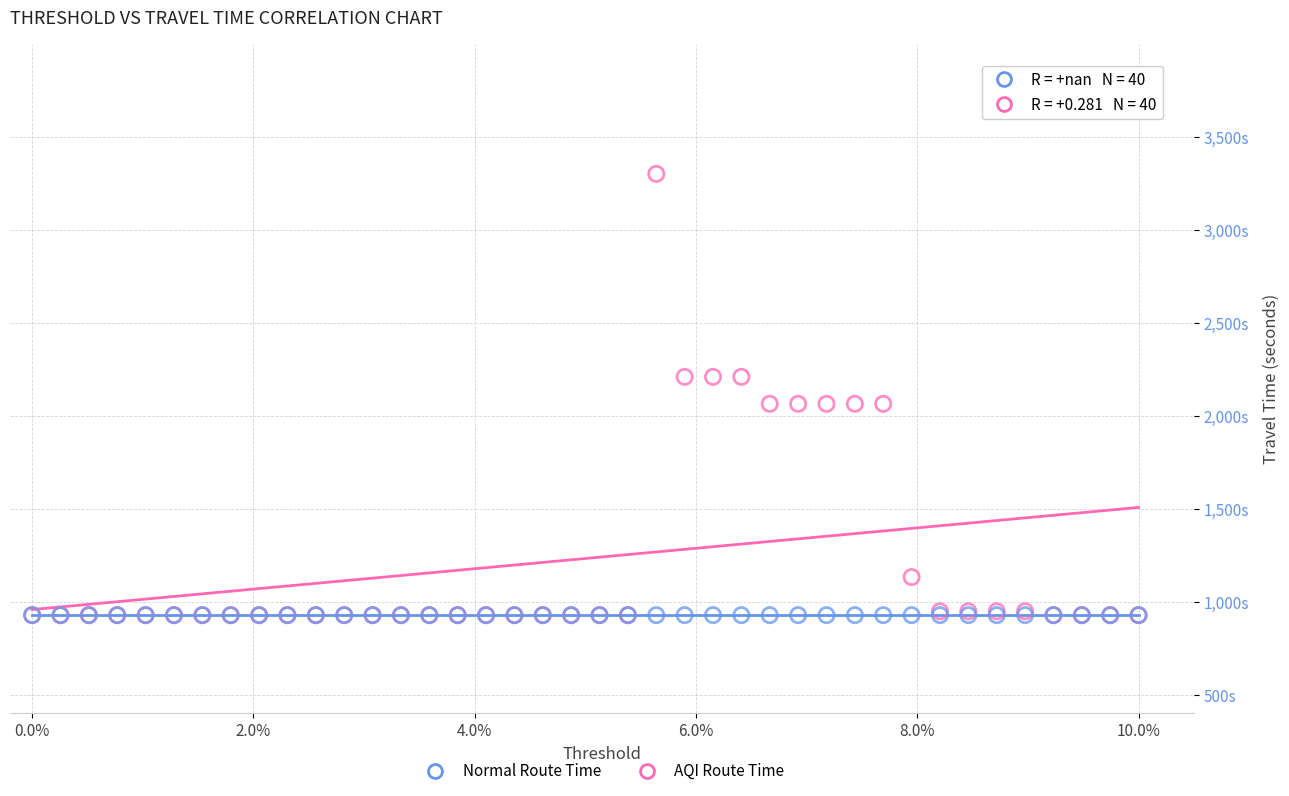

Which series reaches the maximum Y coordinate?

AQI Route Time